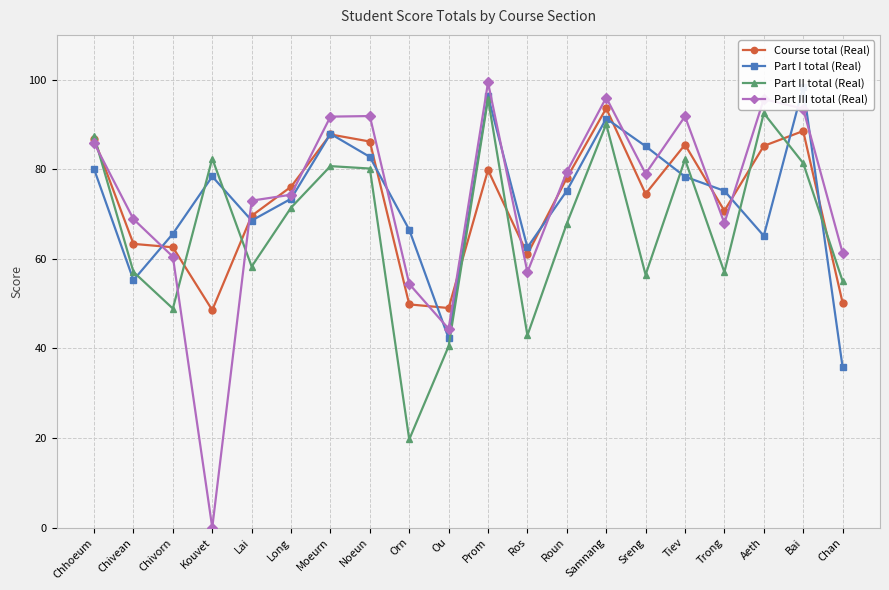

Rank the series at Moeurn from highest to lowest value.

Part III total (Real), Part I total (Real), Course total (Real), Part II total (Real)